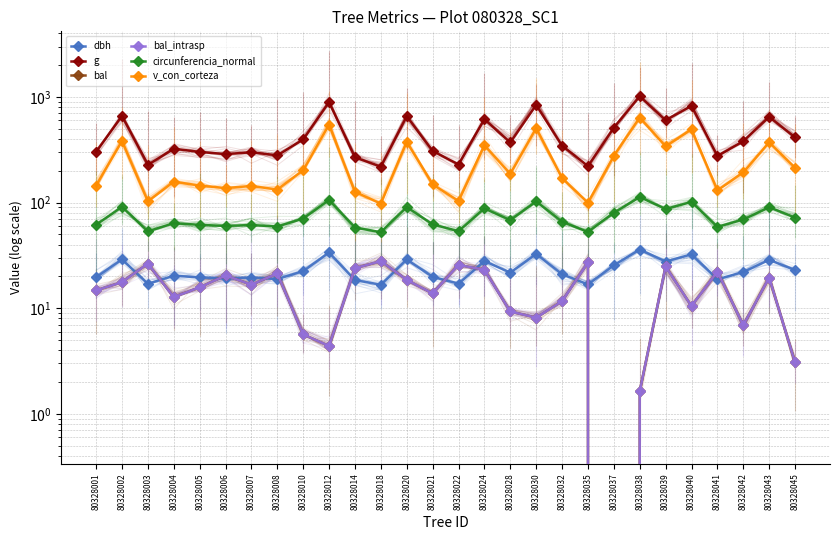

How many data points in bal are less than 16?

14